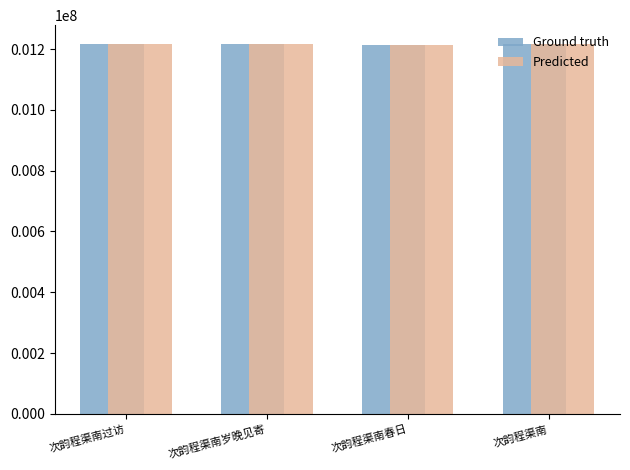

What is the label of the 2nd bar from the left?

次韵程渠南岁晚见寄